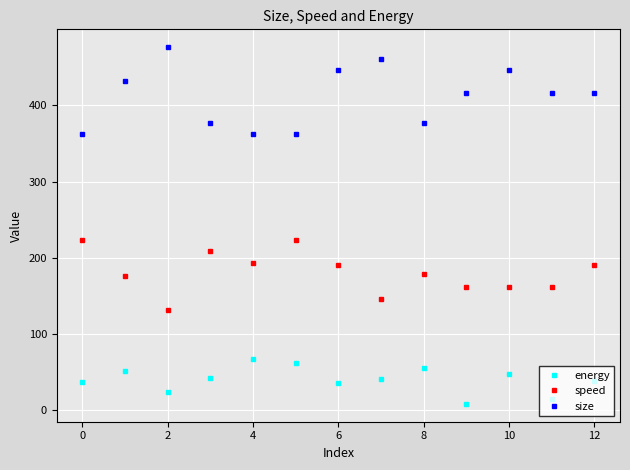

What is the maximum value for energy?

67.5